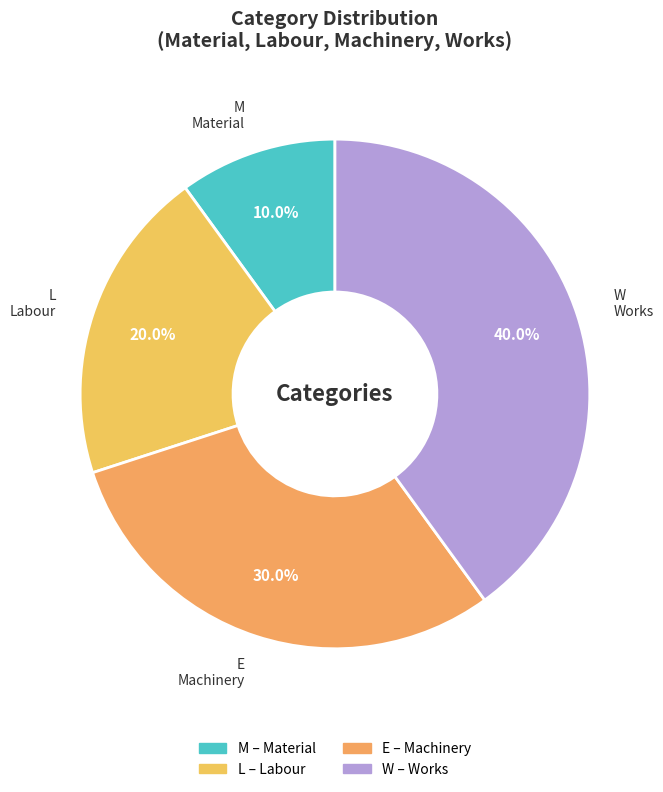

Count the number of slices in the pie.

4